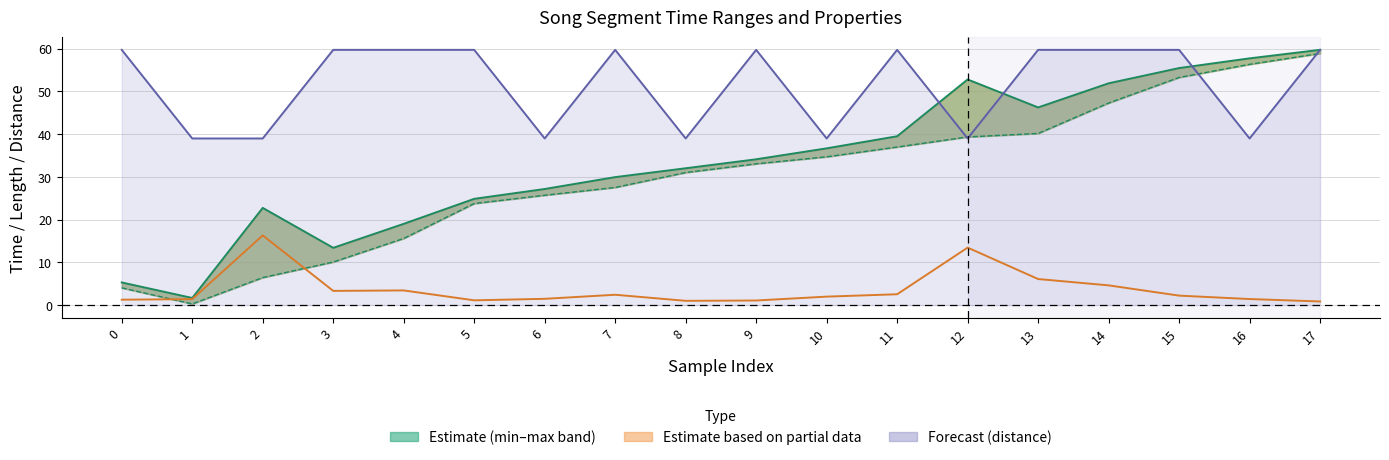

Which has a higher value, 17 or 14?

17